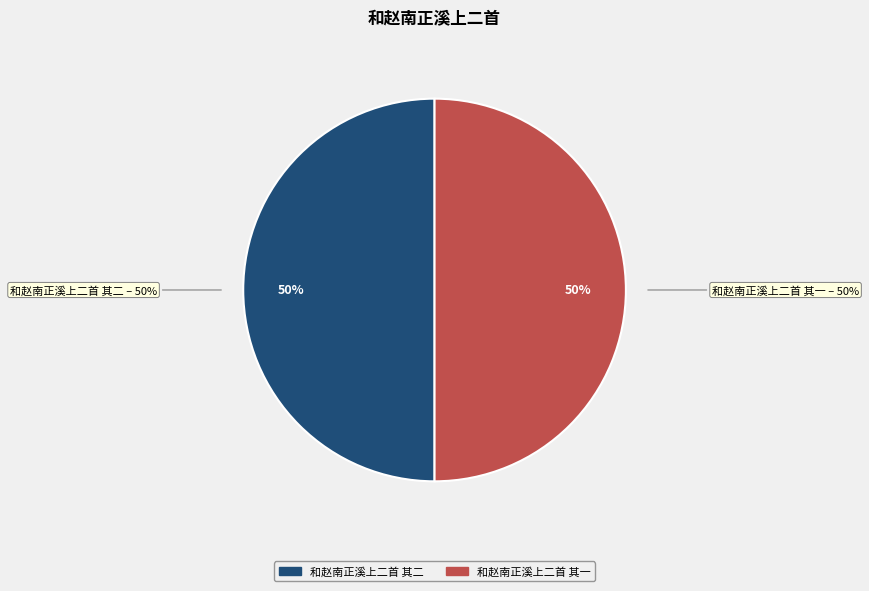

How many segments does this pie chart have?

2